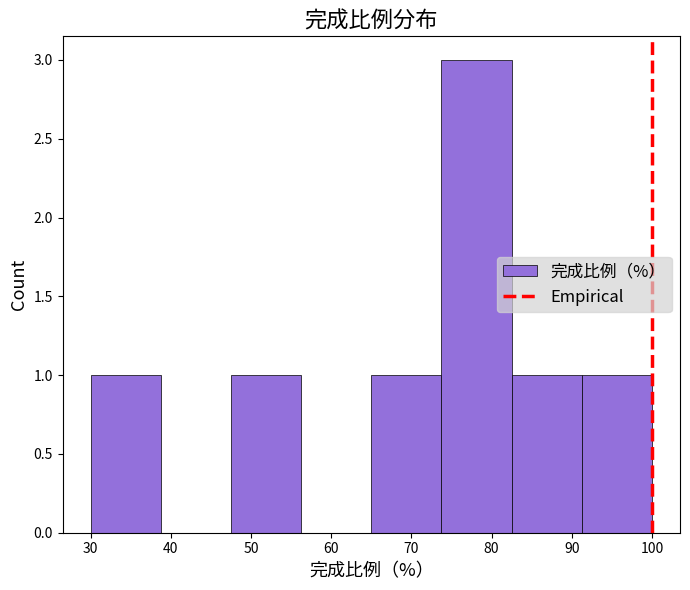

Which range on the x-axis has the tallest bar?

74 to 83